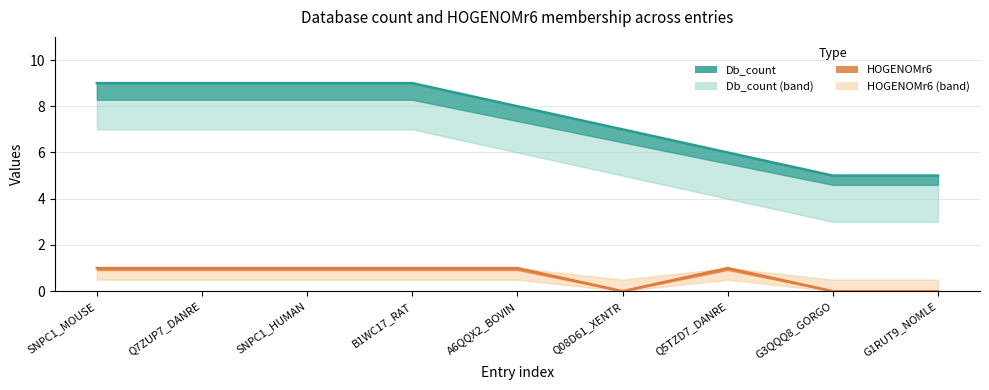

The value of Db_count at Q5TZD7_DANRE is 10. True or false?

False